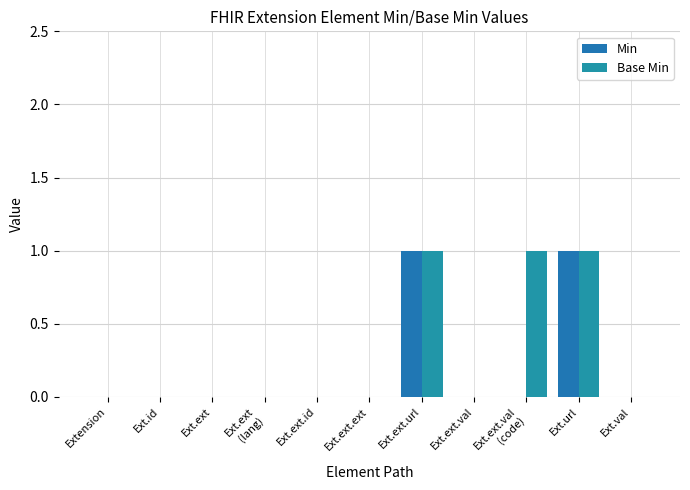

Are the bars grouped side by side (vs. stacked)?

Yes